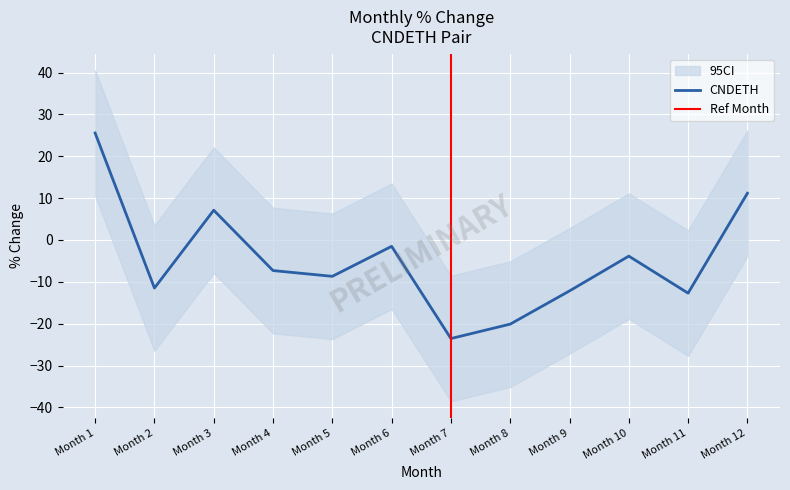

What is the value of the 5th point from the left?

-8.7